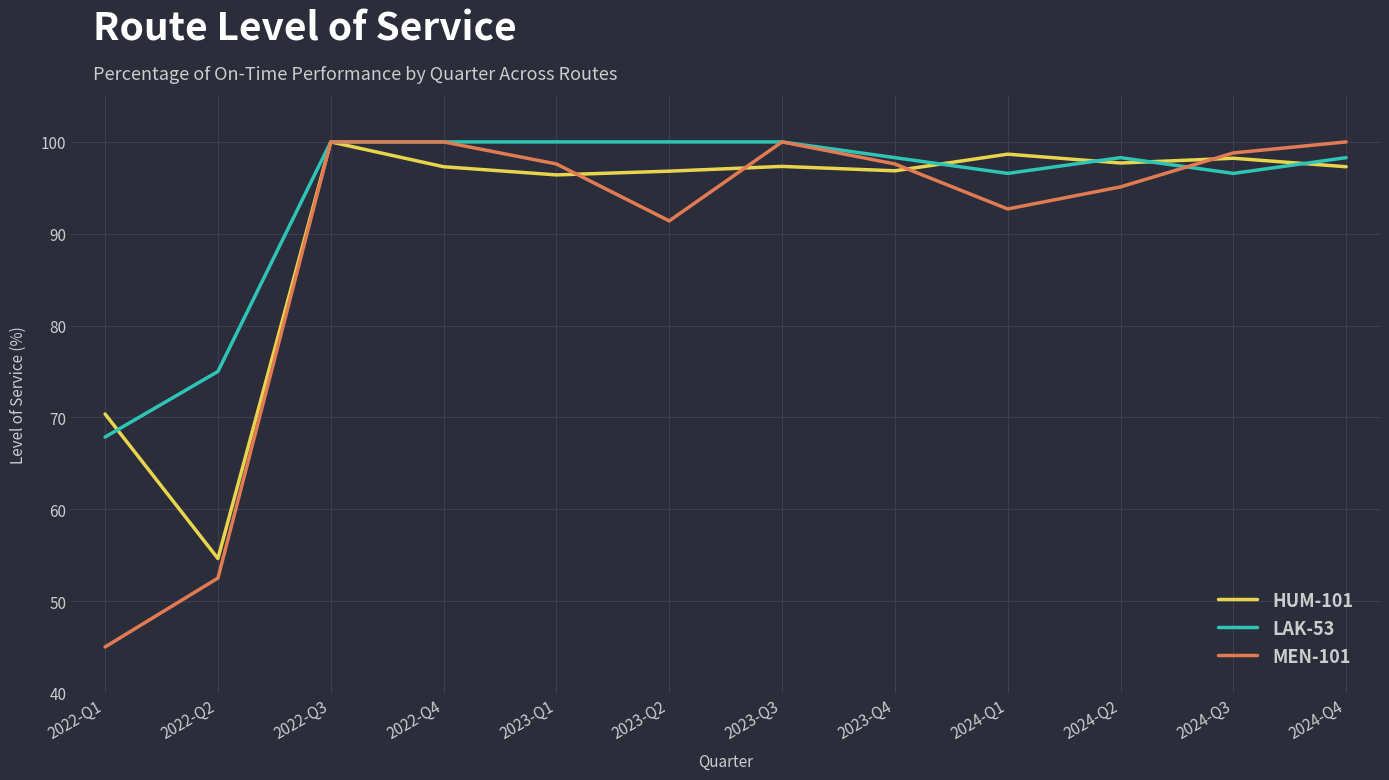

How many lines are shown in the chart?

3